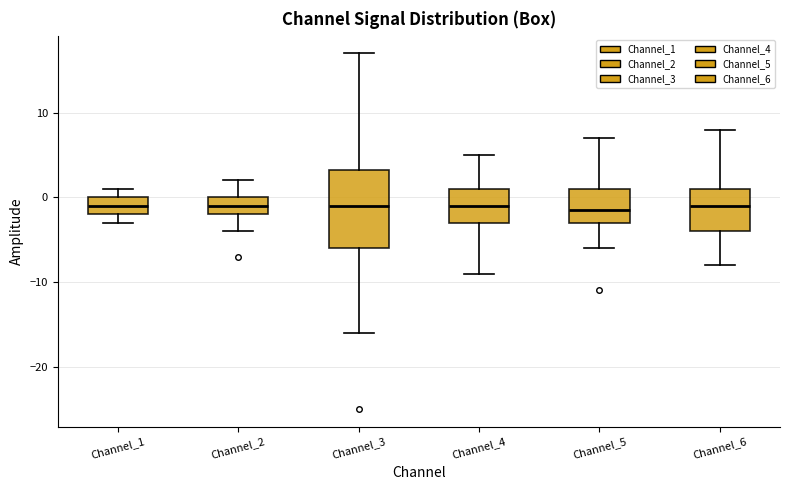

Which box is the tallest, from its lower edge to its upper edge?

Channel_3